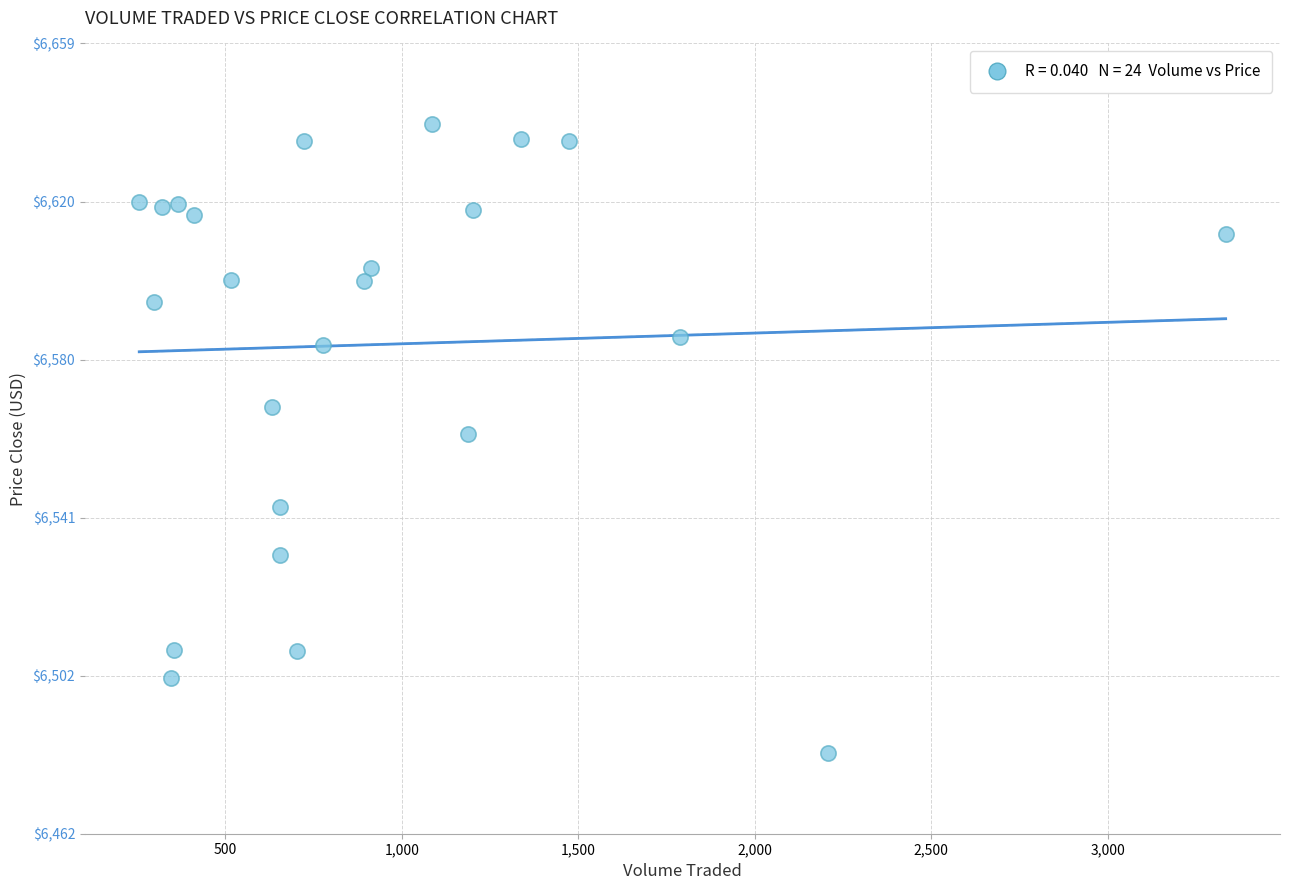

What is the range of Y values (max minus min)?

156.9